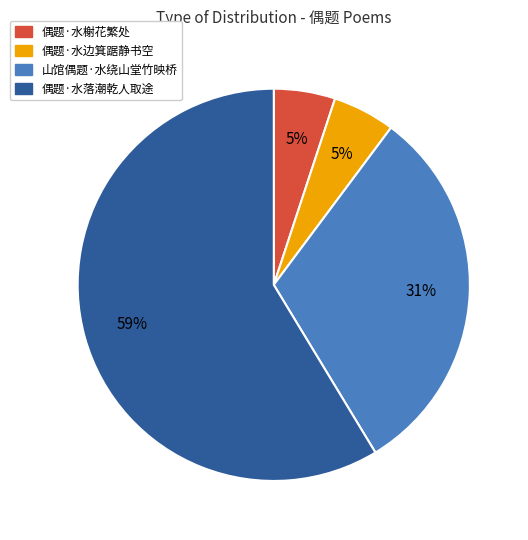

To the nearest percent, what is the difference between the 偶题·水边箕踞静书空 and 偶题·水落潮乾人取途 slice percentages?

54%